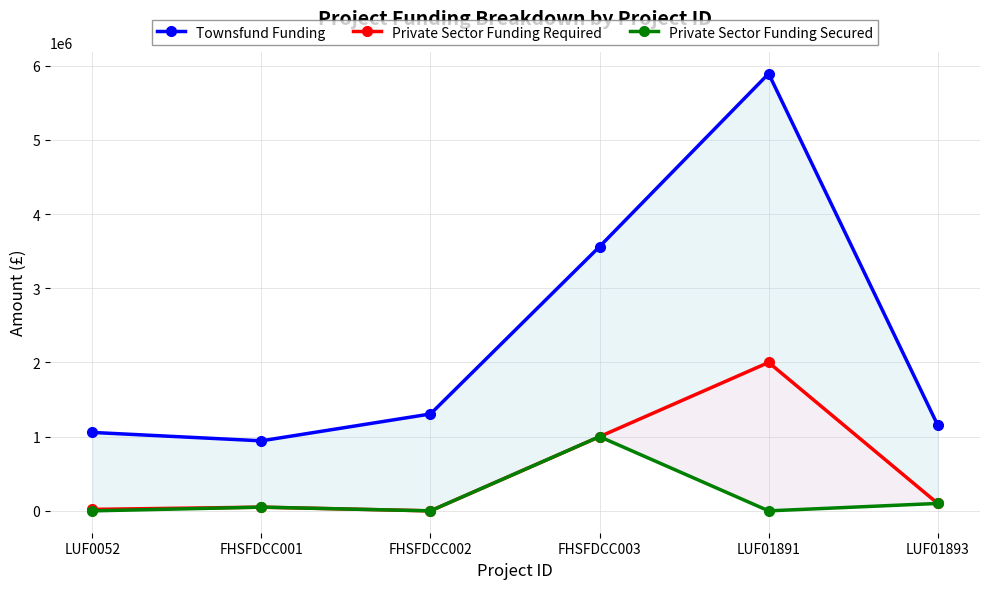

How many values in the Private Sector Funding Secured series are below 50000?

3